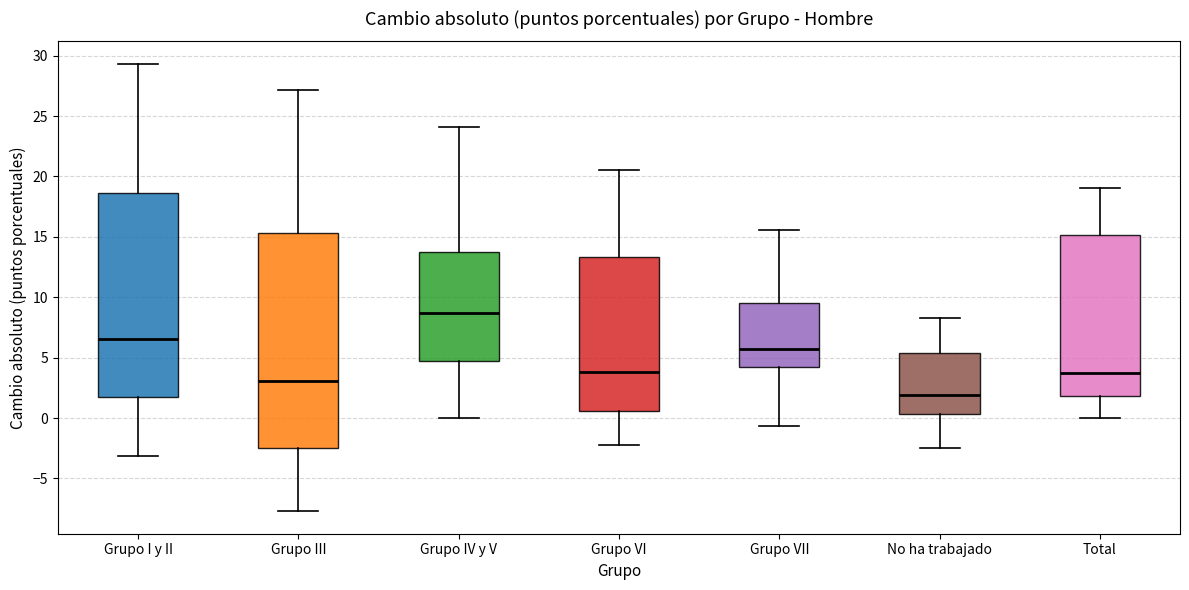

Comparing the boxes themselves (not the whiskers), which one is the tallest?

Grupo III